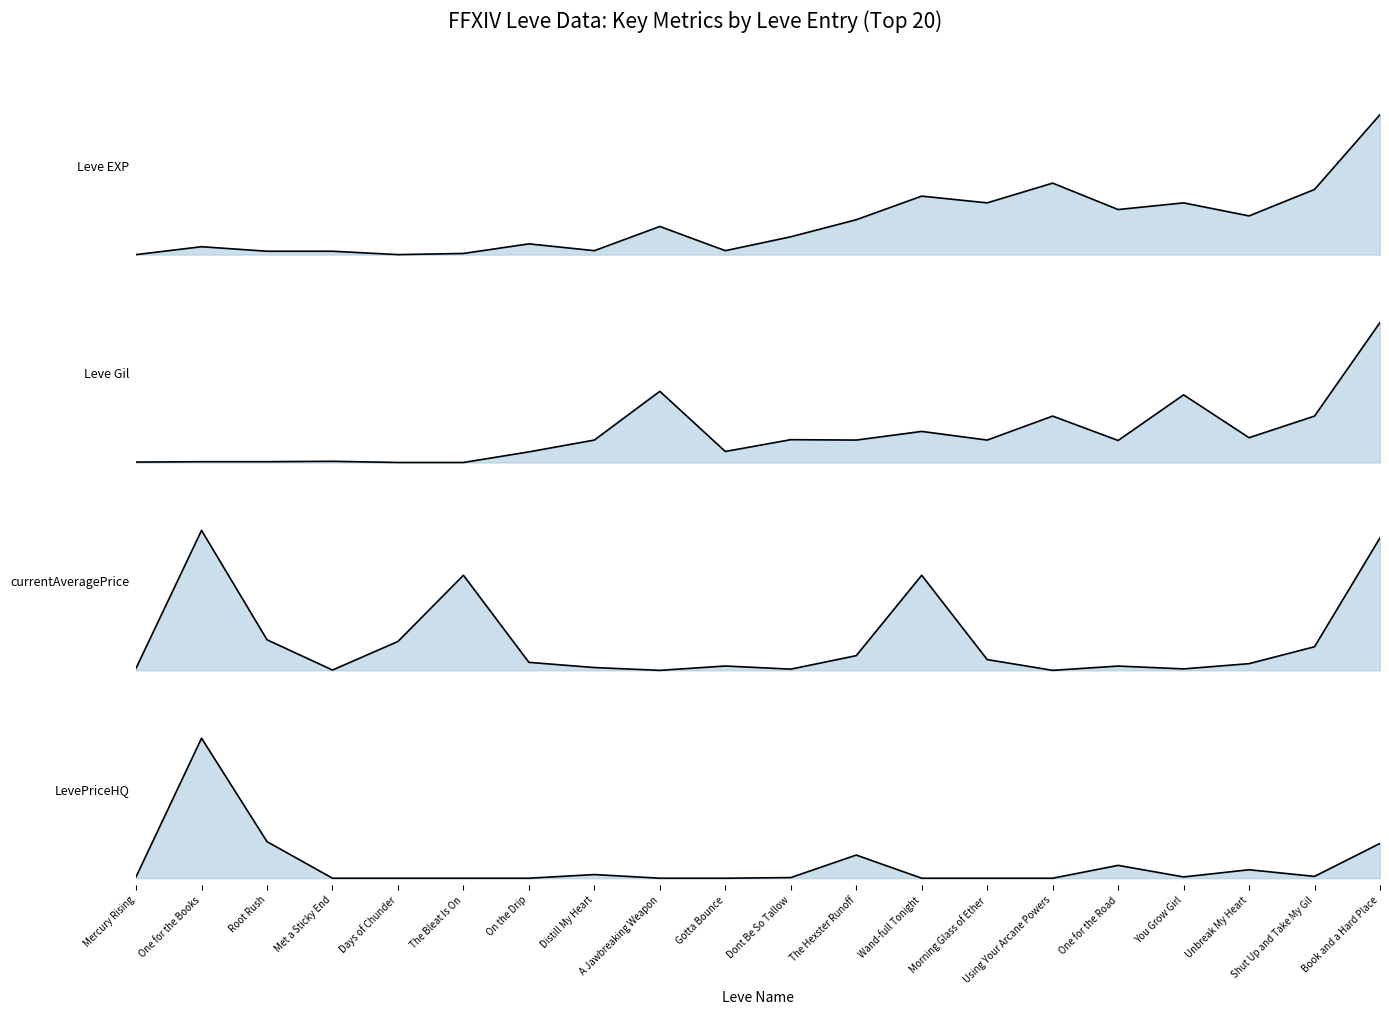

Reading left to right, extract all data points from this chart.

Leve EXP: 0.0	0.1	0.0	0.0	0.0	0.0	0.1	0.0	0.2	0.0	0.1	0.2	0.4	0.4	0.5	0.3	0.4	0.3	0.5	1.0
Leve Gil: 0.0	0.0	0.0	0.0	0.0	0.0	0.1	0.2	0.5	0.1	0.2	0.2	0.2	0.2	0.3	0.2	0.5	0.2	0.3	1.0
currentAveragePrice: 0.0	1.0	0.2	0.0	0.2	0.7	0.1	0.0	0.0	0.0	0.0	0.1	0.7	0.1	0.0	0.0	0.0	0.0	0.2	0.9
LevePriceHQ: 0.0	1.0	0.3	0.0	0.0	0.0	0.0	0.0	0.0	0.0	0.0	0.2	0.0	0.0	0.0	0.1	0.0	0.1	0.0	0.2